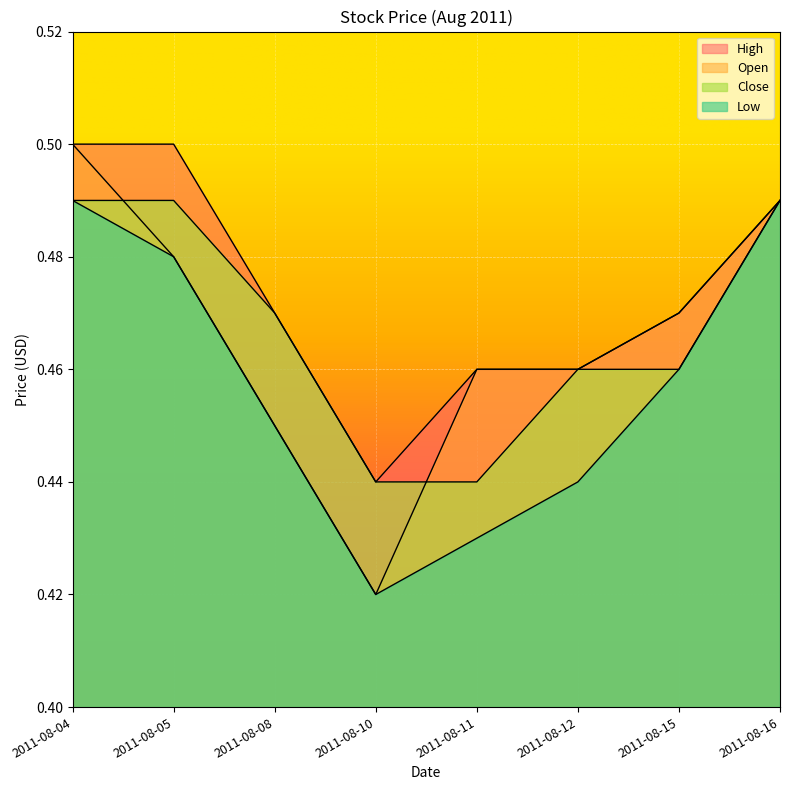

True or false: Open has more than 0 interior local peaks.

False